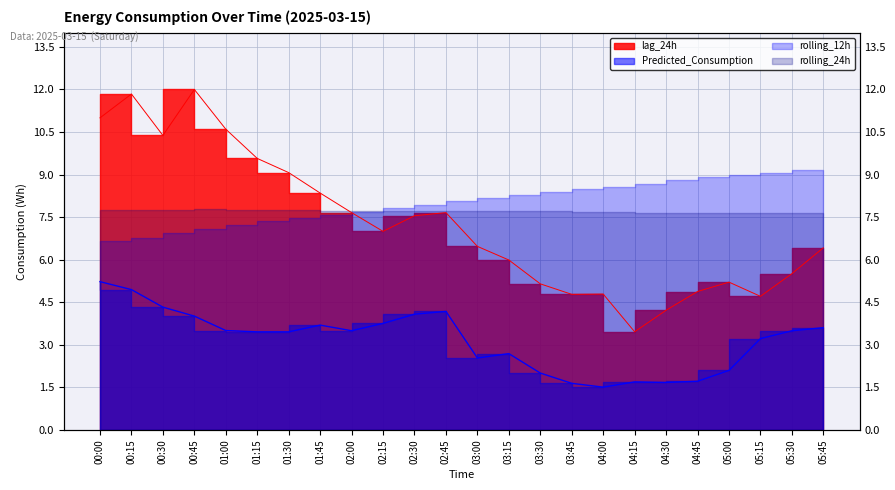

The value of Predicted_Consumption at 00:00 is 522.7. True or false?

True